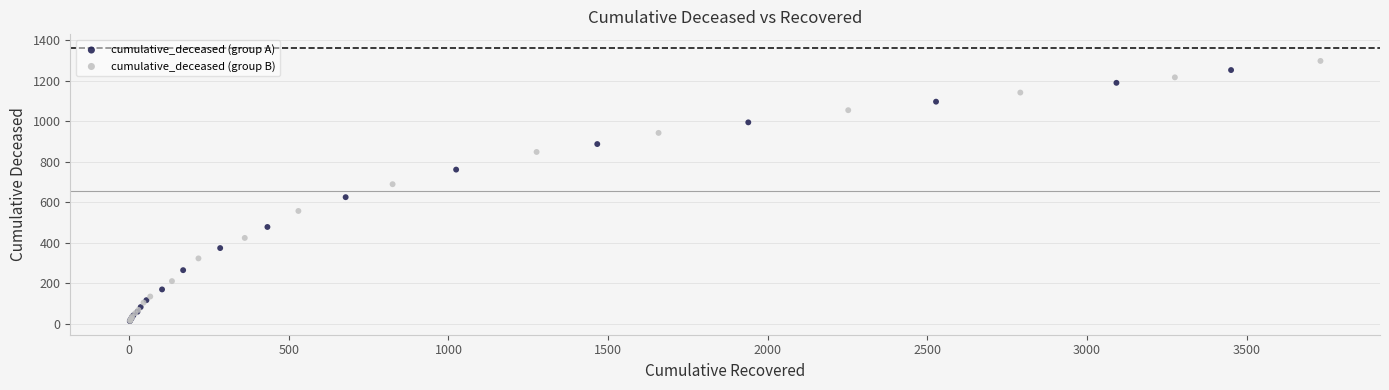

What are all the series names shown in the legend?

cumulative_deceased (group A), cumulative_deceased (group B)